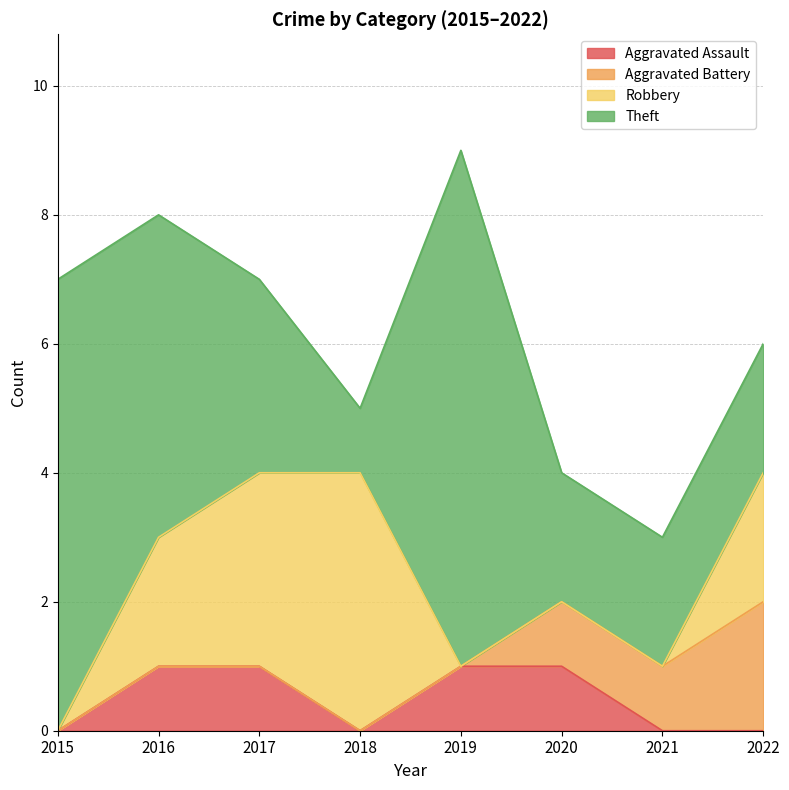

True or false: Aggravated Assault and Aggravated Battery intersect in this chart.

False